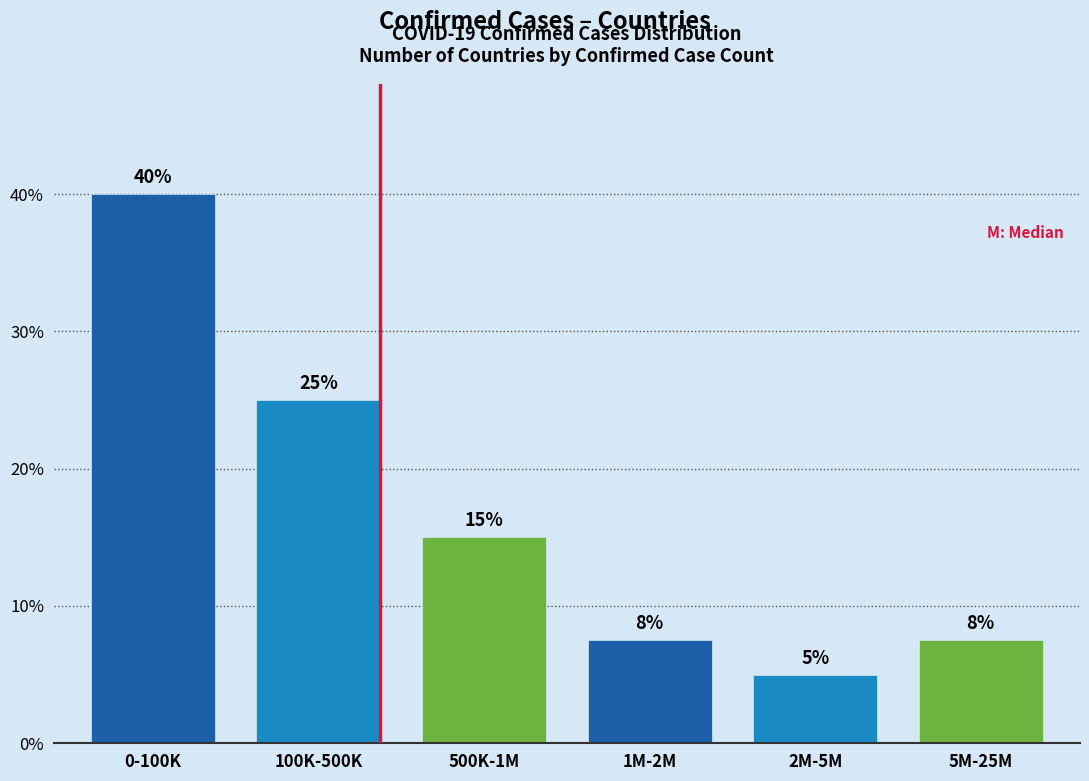

What is the label of the 4th bar from the left?

1M-2M